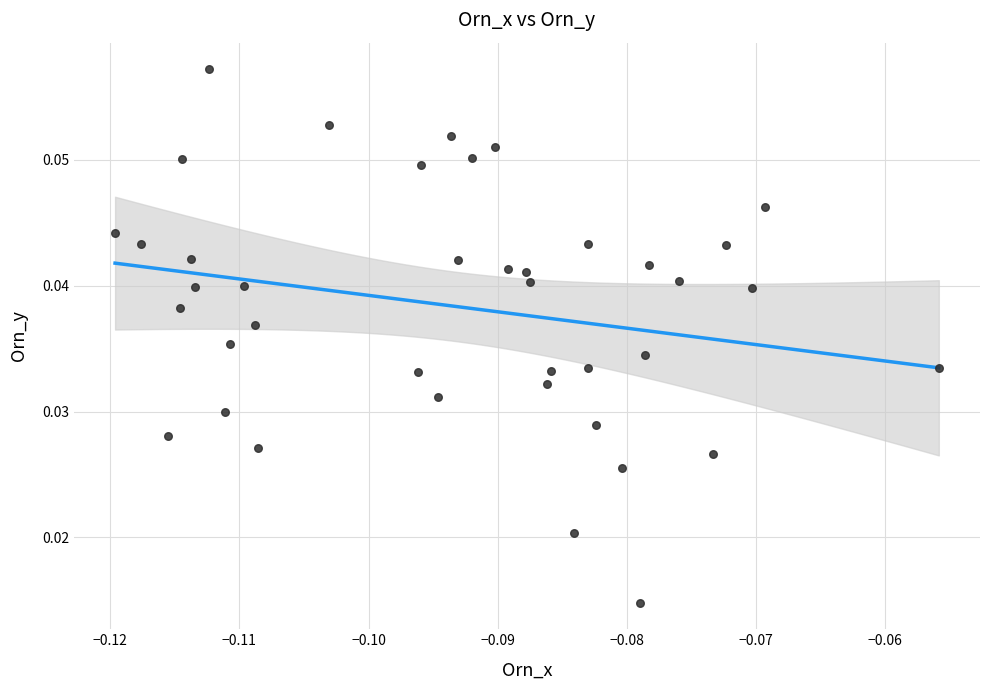

Count the number of points in this scatter plot.

40